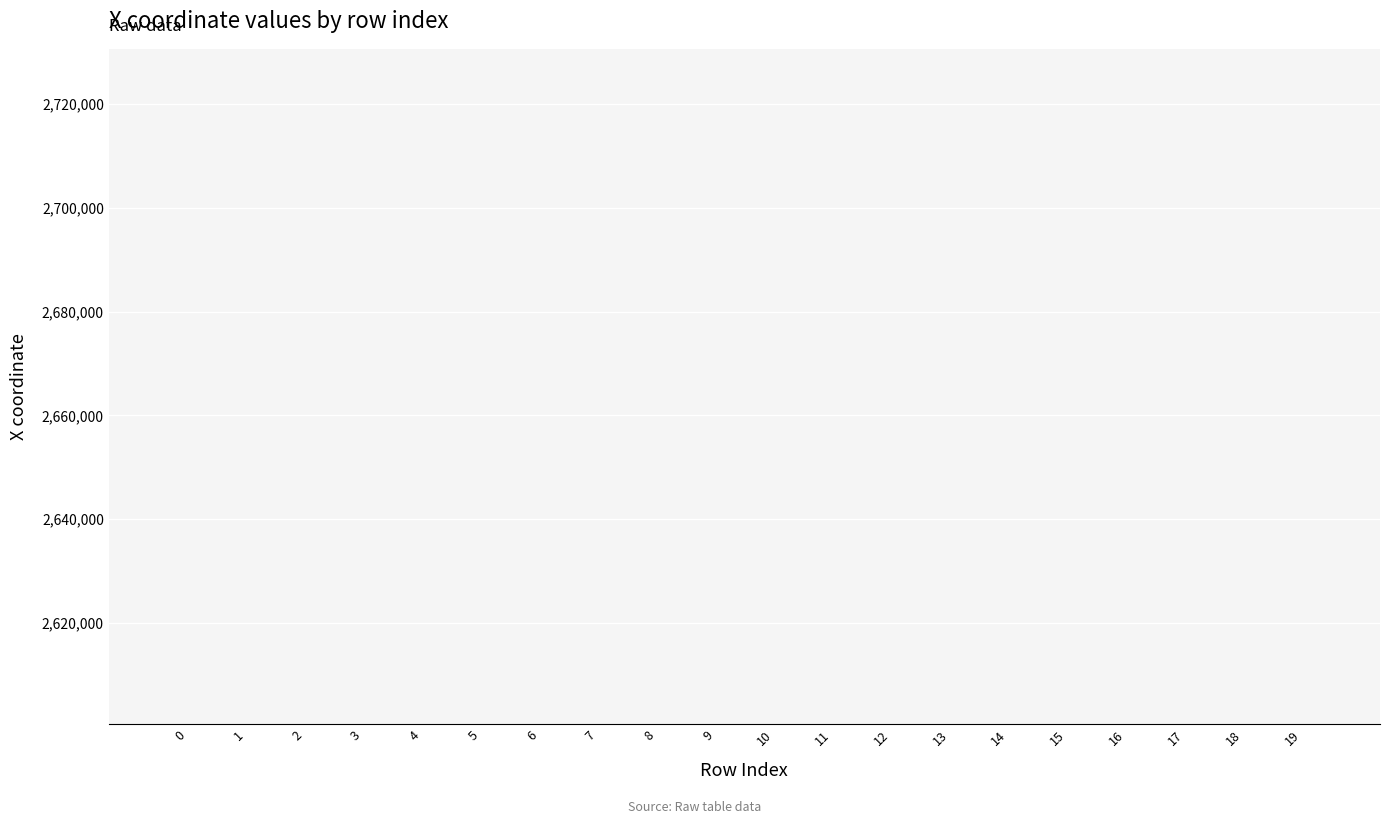

What is the maximum value shown in the chart?

2600600.8